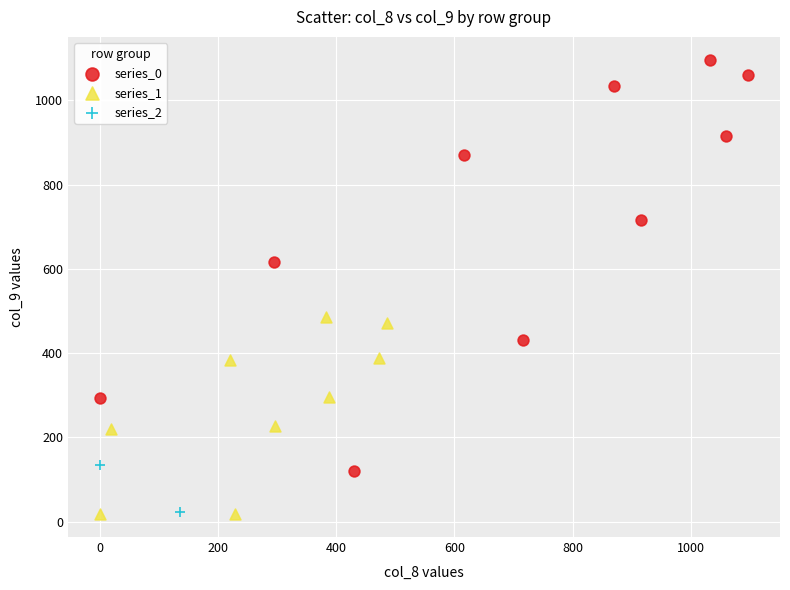

What are all the series names shown in the legend?

series_0, series_1, series_2